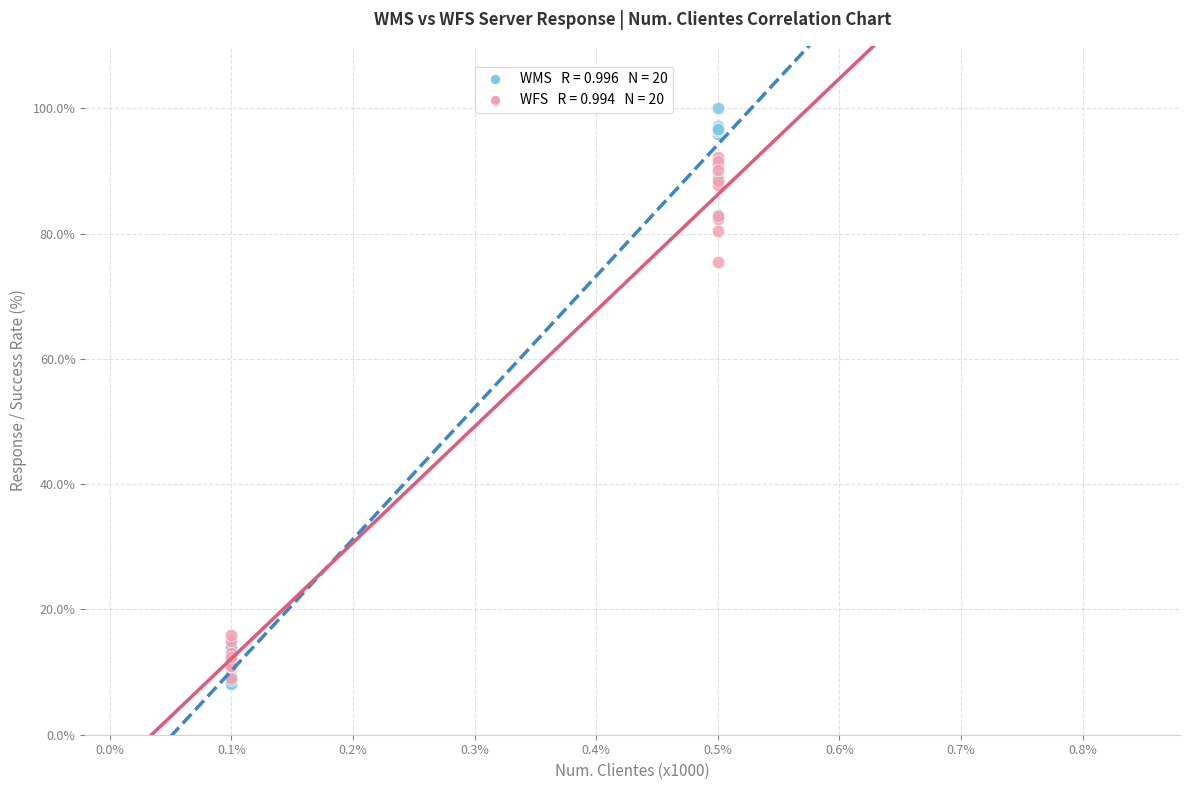

Across all series, what Y value is closest to 54?

75.5